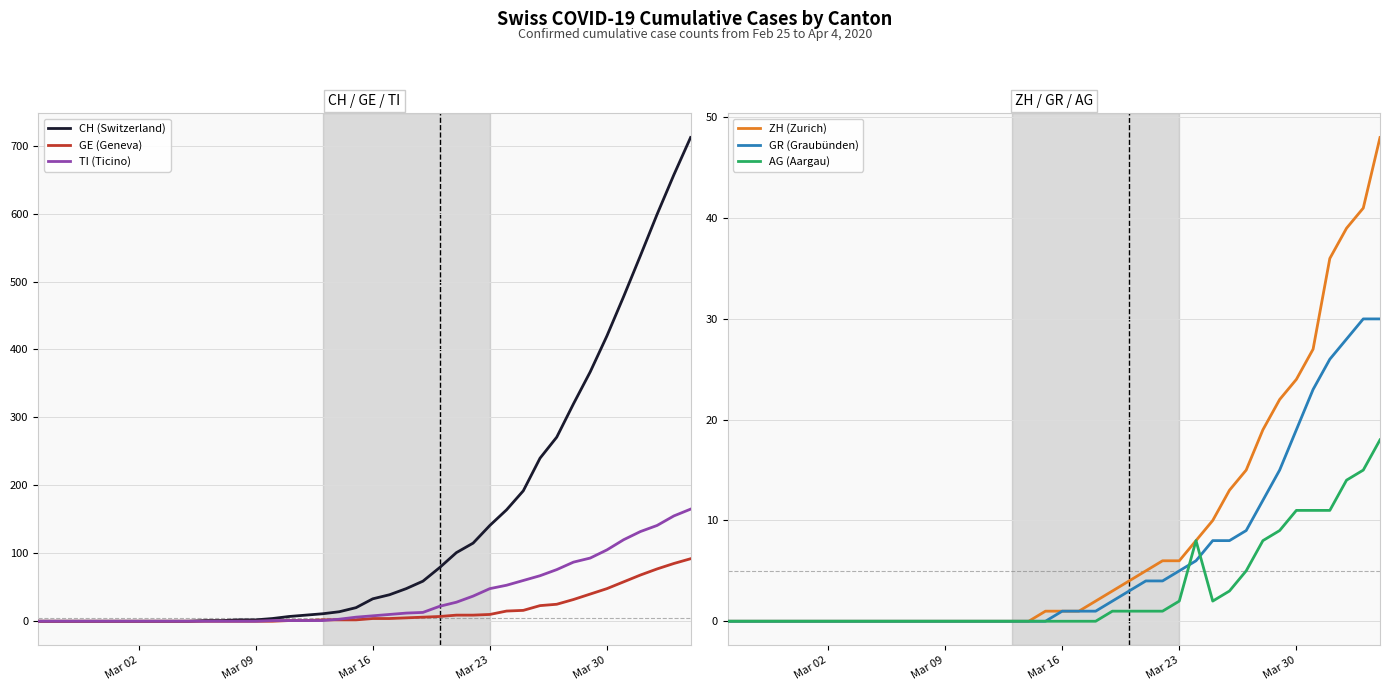

The value of GE (Geneva) at Mar 09 is 49. True or false?

False